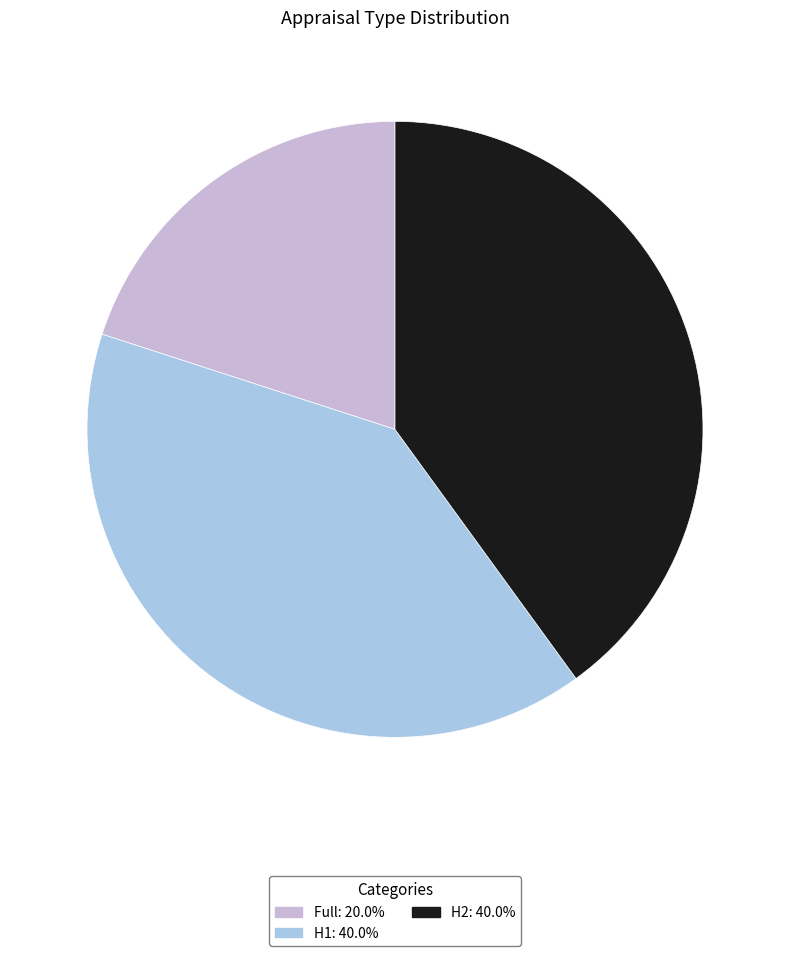

Do Full and H2 together represent more than half of the pie?

Yes